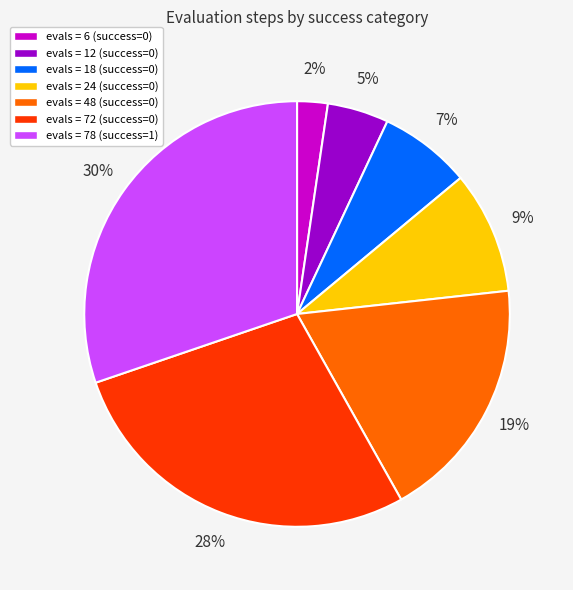

Rank the categories by value from highest to lowest.

evals = 78 (success=1), evals = 72 (success=0), evals = 48 (success=0), evals = 24 (success=0), evals = 18 (success=0), evals = 12 (success=0), evals = 6 (success=0)